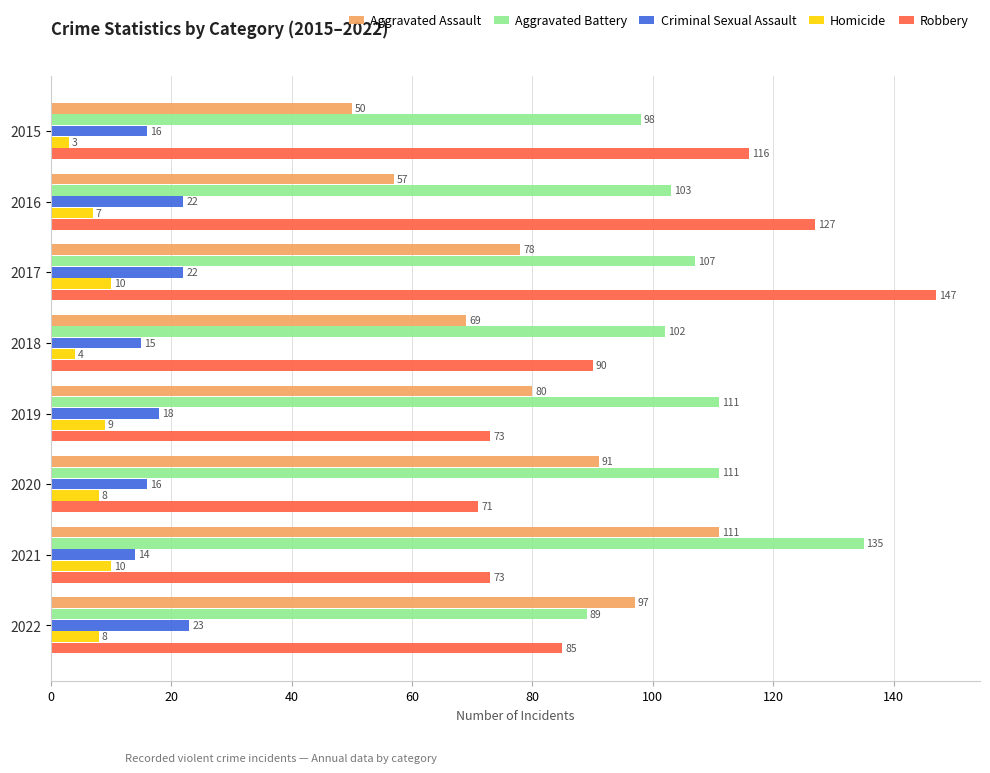

What is the difference between the maximum and minimum values in the Aggravated Assault series?

61